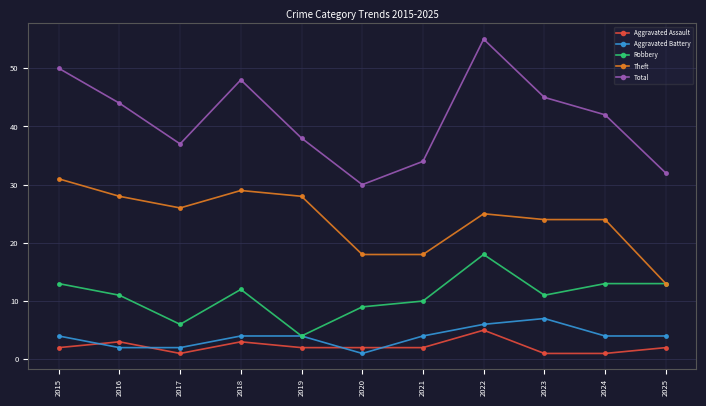

At which category does Robbery reach its first local valley?

2017